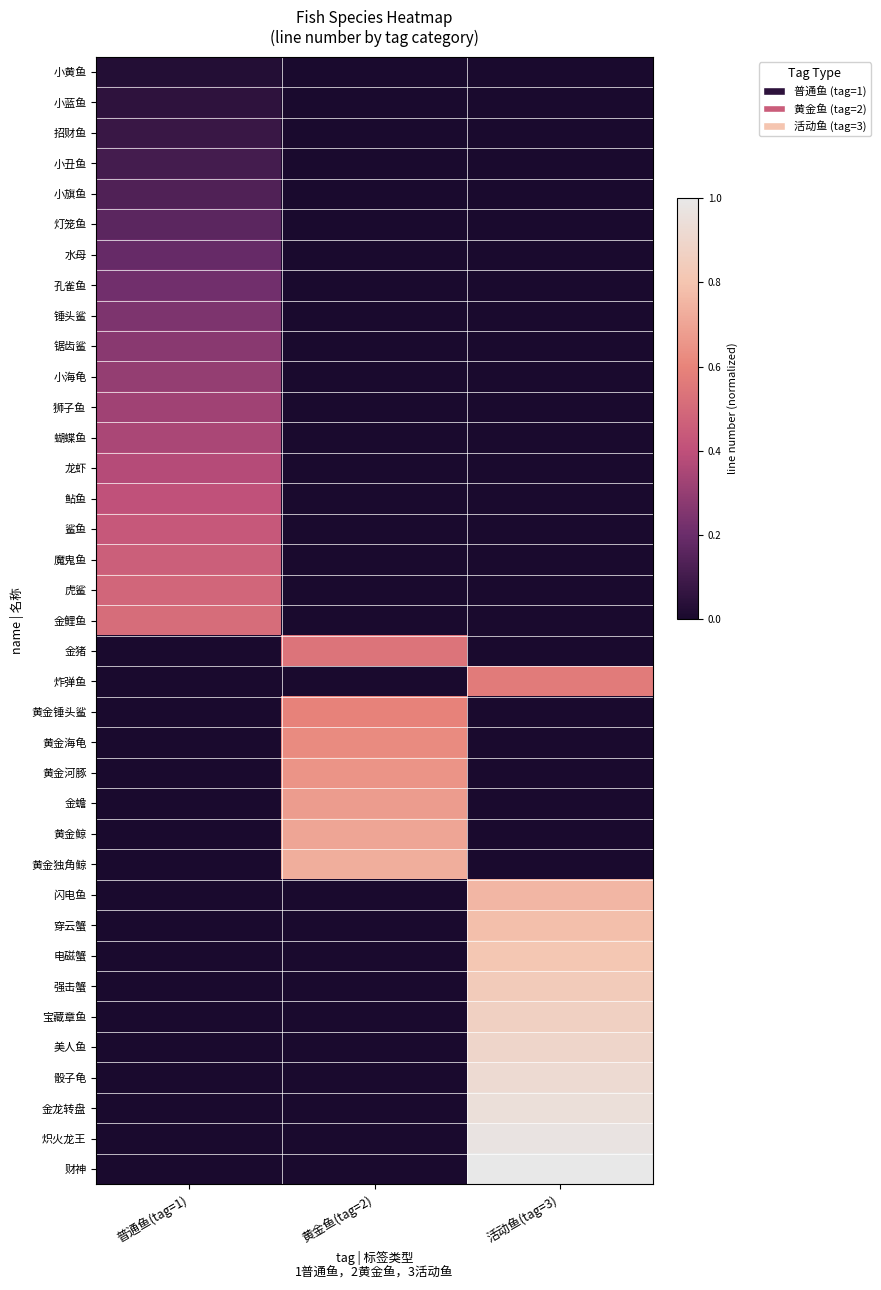

List the series in order of their peak value, lowest first.

小黄鱼, 小蓝鱼, 招财鱼, 小丑鱼, 小旗鱼, 灯笼鱼, 水母, 孔雀鱼, 锤头鲨, 锯齿鲨, 小海龟, 狮子鱼, 蝴蝶鱼, 龙虾, 鲇鱼, 鲨鱼, 魔鬼鱼, 虎鲨, 金鲤鱼, 金猪, 炸弹鱼, 黄金锤头鲨, 黄金海龟, 黄金河豚, 金蟾, 黄金鲸, 黄金独角鲸, 闪电鱼, 穿云蟹, 电磁蟹, 强击蟹, 宝藏章鱼, 美人鱼, 骰子龟, 金龙转盘, 炽火龙王, 财神